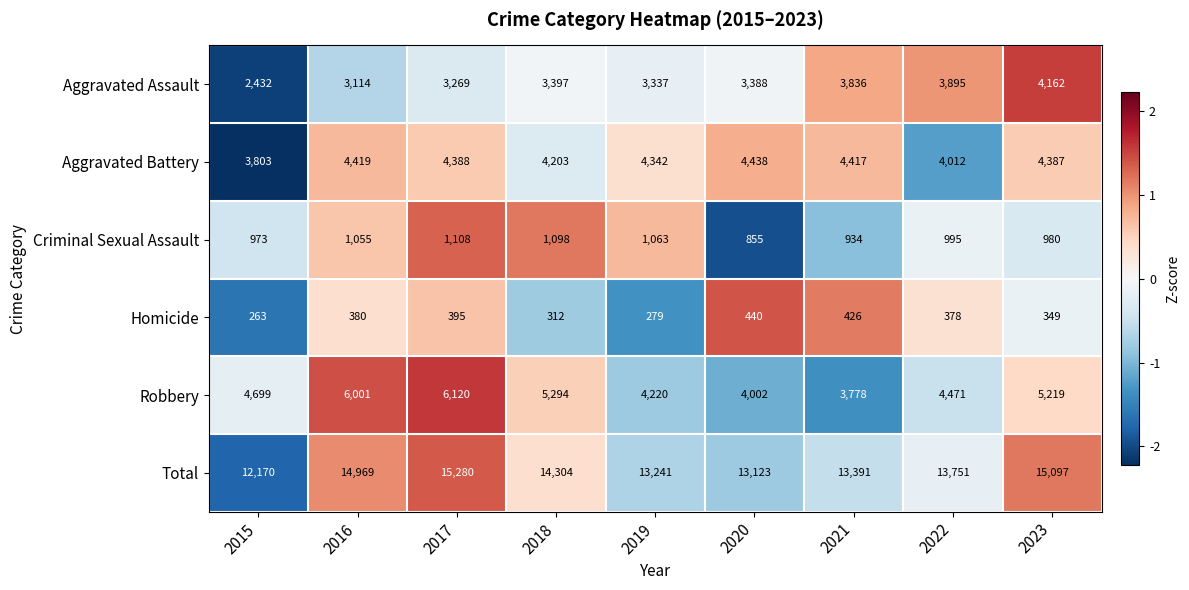

How many data points does each series have?

9